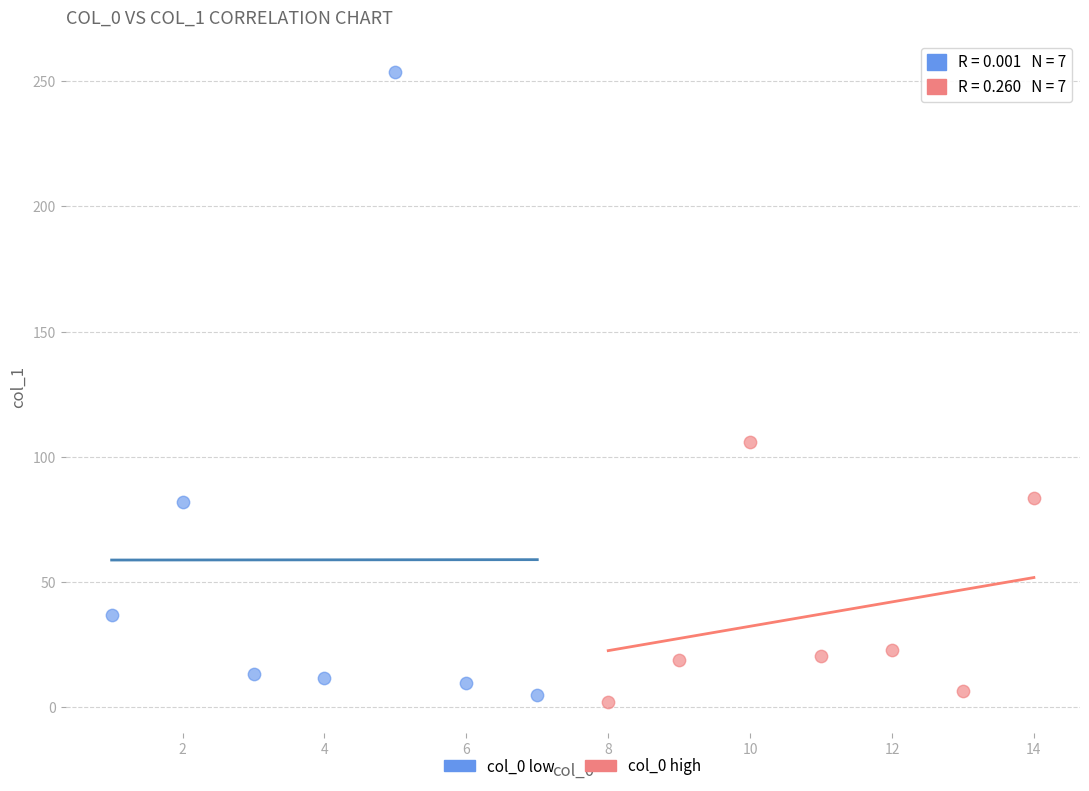

Which series contains the highest Y value?

col_0 low